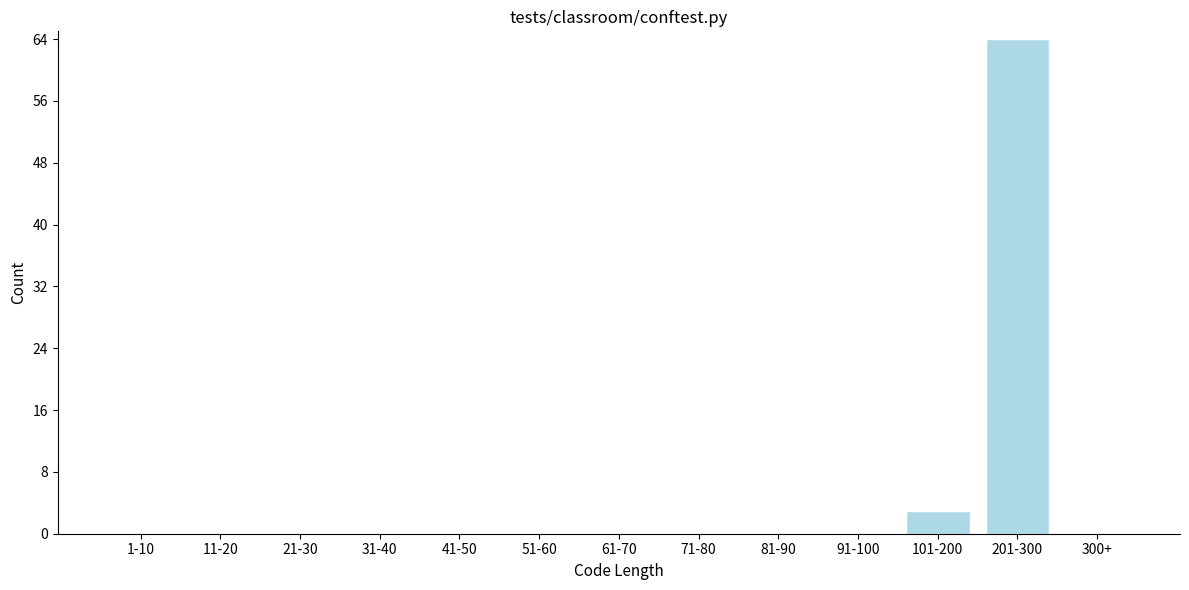

Reading left to right, list all the values displayed in this chart.

1-10=0	11-20=0	21-30=0	31-40=0	41-50=0	51-60=0	61-70=0	71-80=0	81-90=0	91-100=0	101-200=3	201-300=64	300+=0